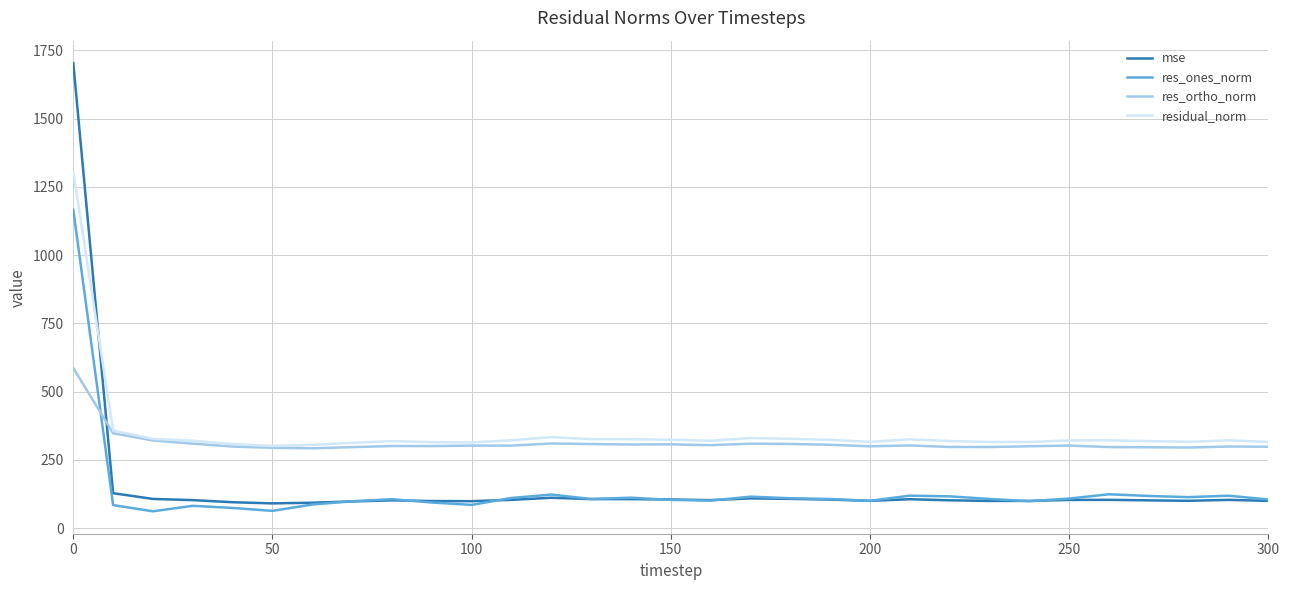

Which series has the largest total across all categories?

residual_norm